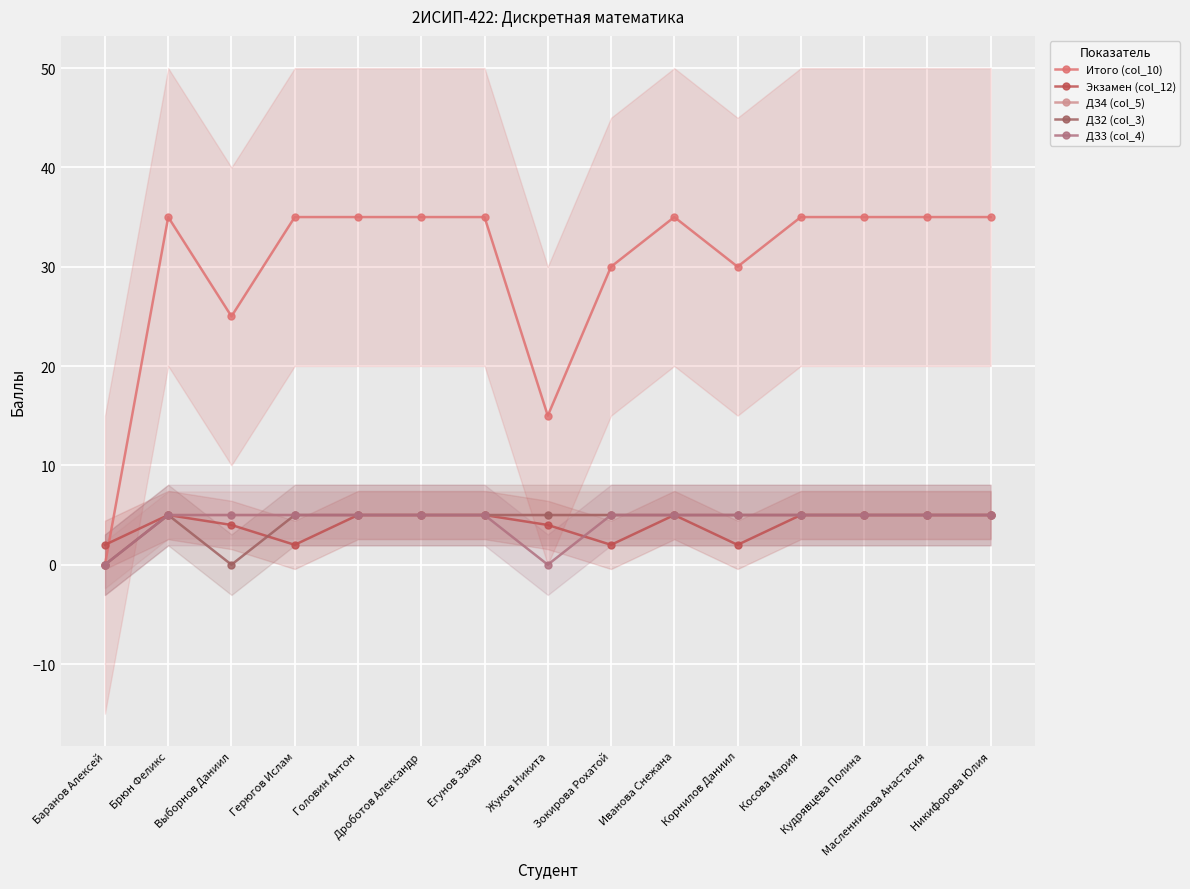

What are all the series names shown in the legend?

Итого (col_10), Экзамен (col_12), ДЗ4 (col_5), ДЗ2 (col_3), ДЗ3 (col_4)